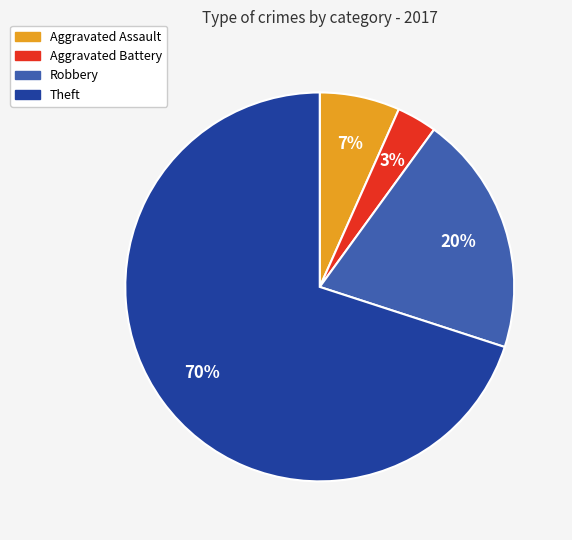

Combined, do Aggravated Assault and Robbery account for over 50%?

No